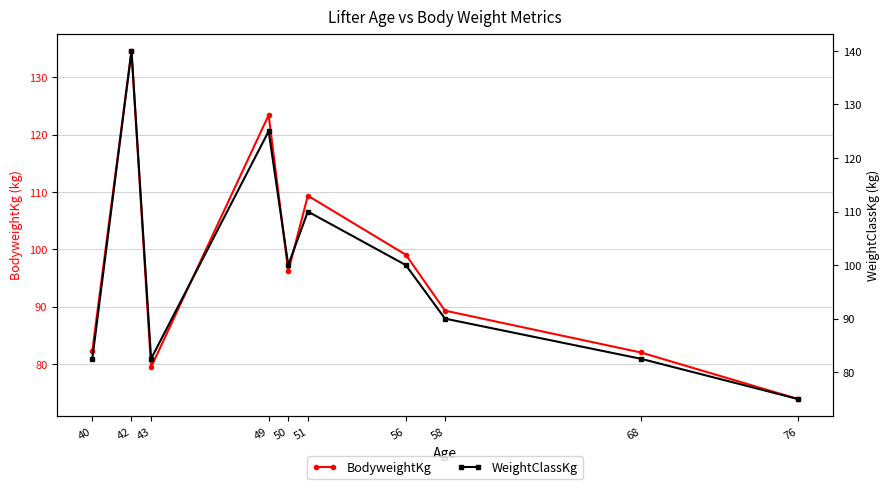

What are all the series names shown in the legend?

BodyweightKg, WeightClassKg